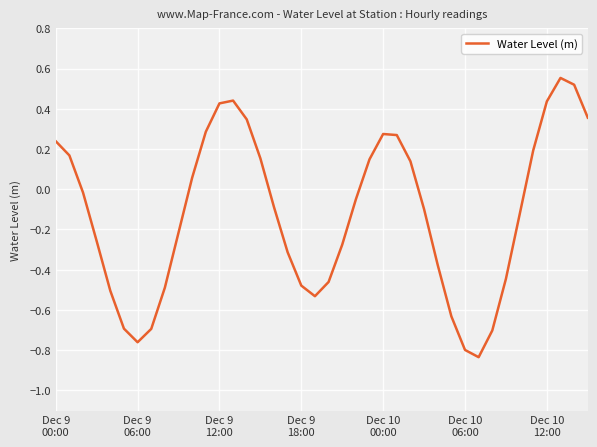

How many lines are shown in the chart?

1